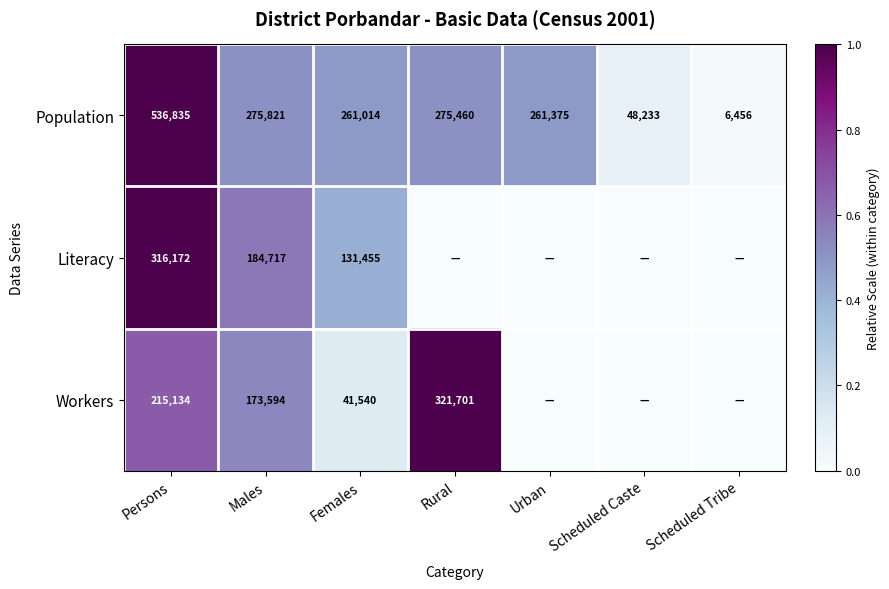

Where is Population nearest to the value 271645?

Rural